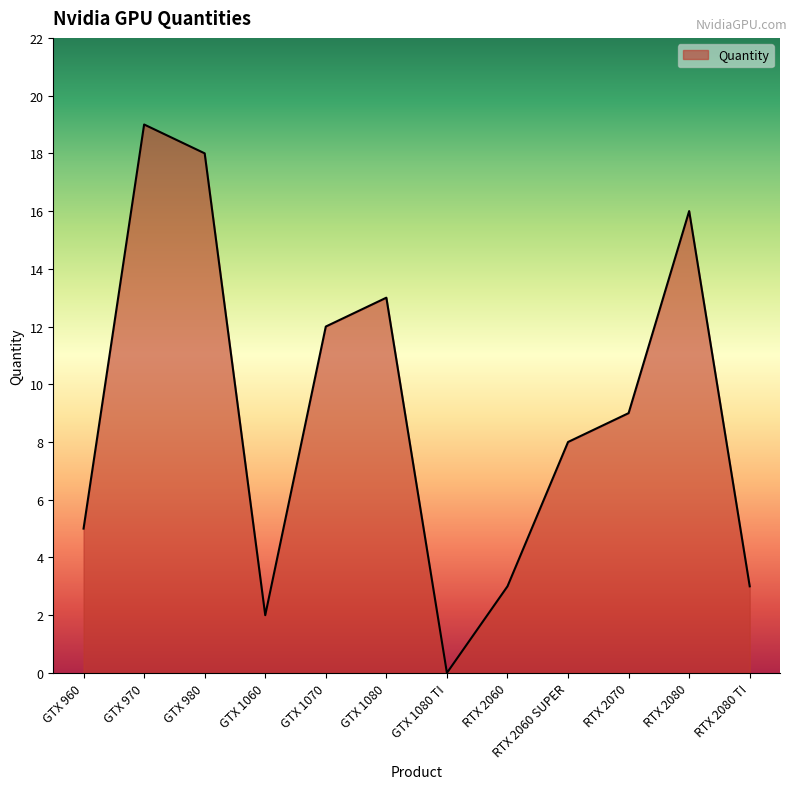

What is the maximum value shown in the chart?

19